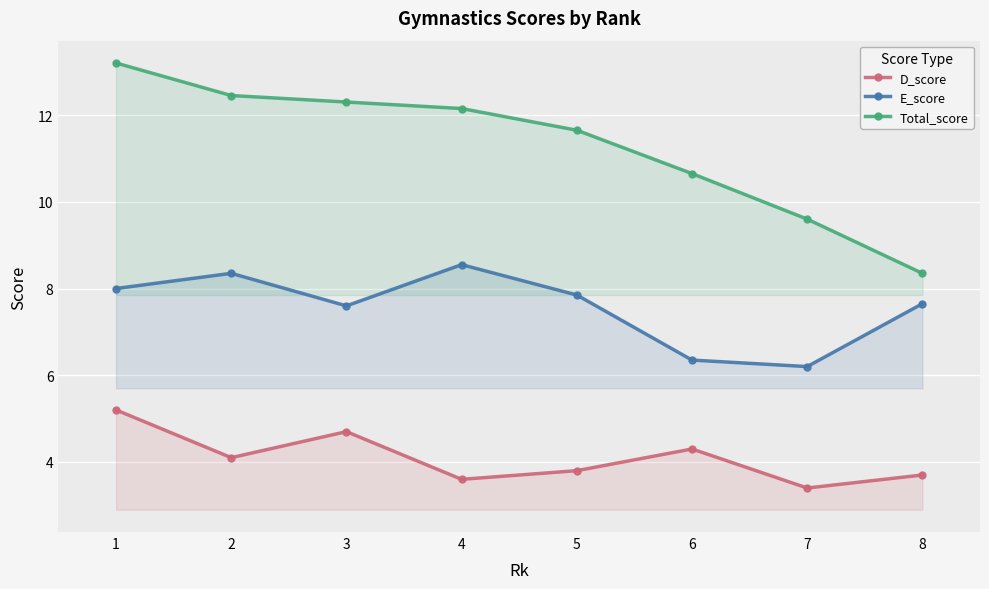

How many distinct data groups are displayed?

3